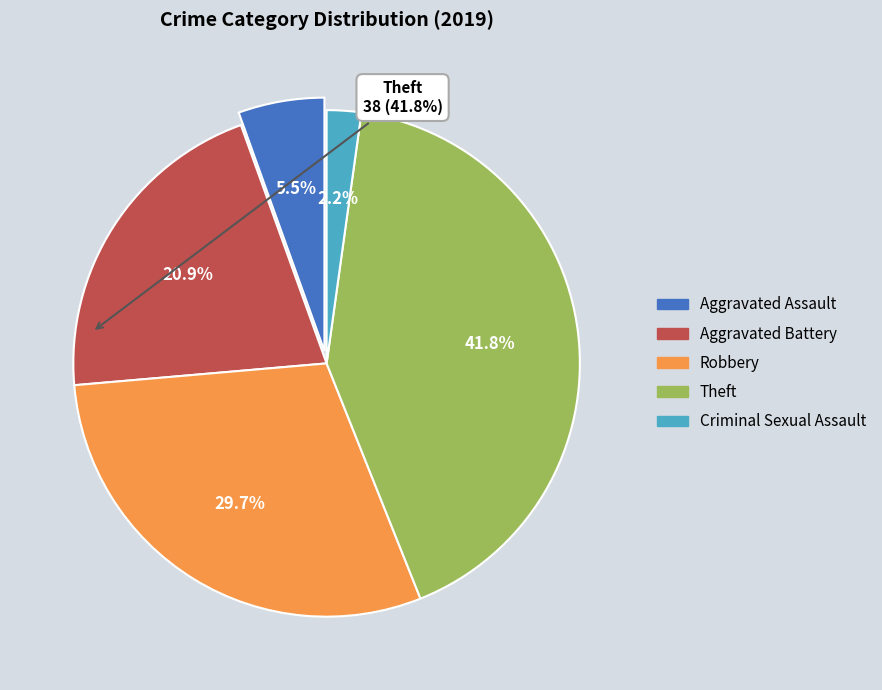

Is there a majority slice in this chart?

No